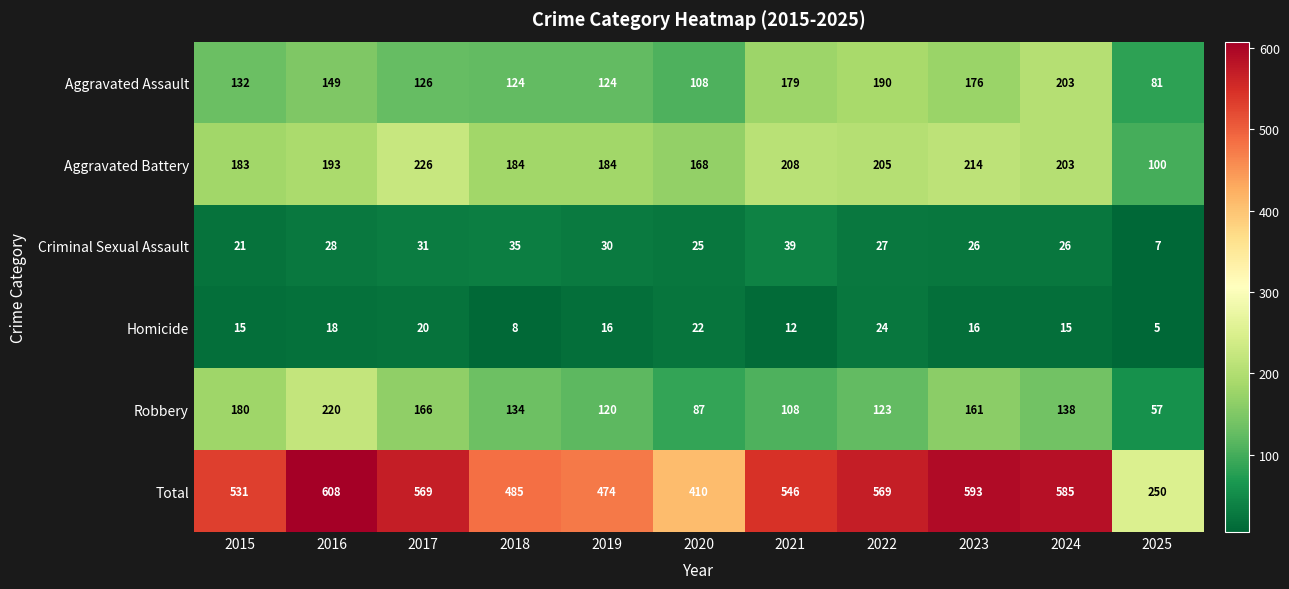

List the series in order of their peak value, highest first.

Total, Aggravated Battery, Robbery, Aggravated Assault, Criminal Sexual Assault, Homicide